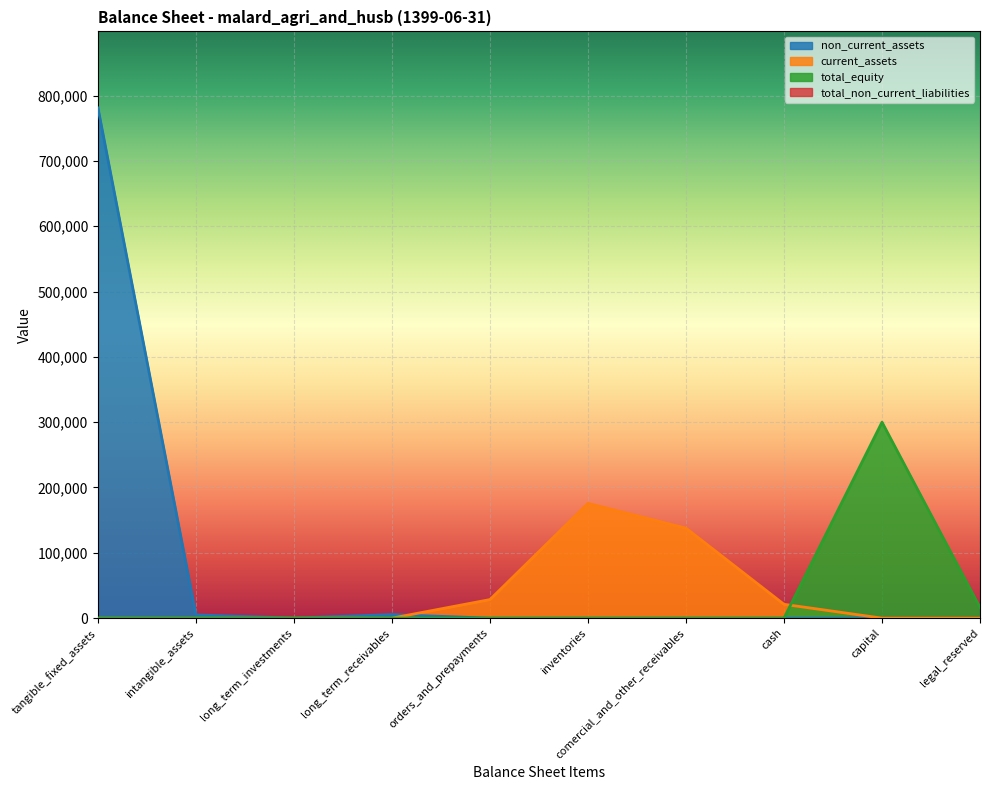

What is the lowest value of the total_non_current_liabilities series?

21240